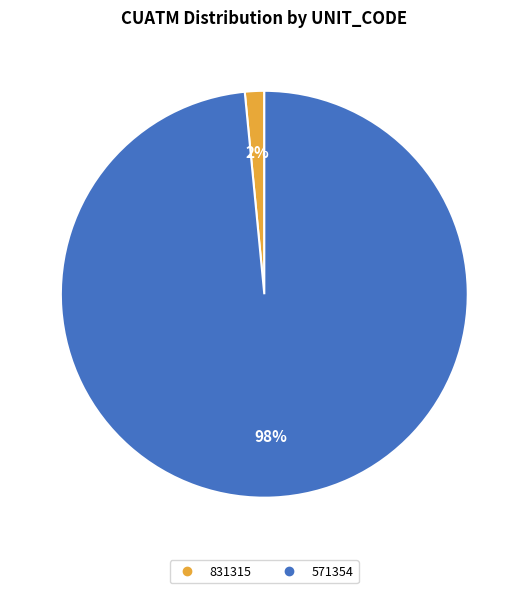

Rank the categories by value from lowest to highest.

831315, 571354